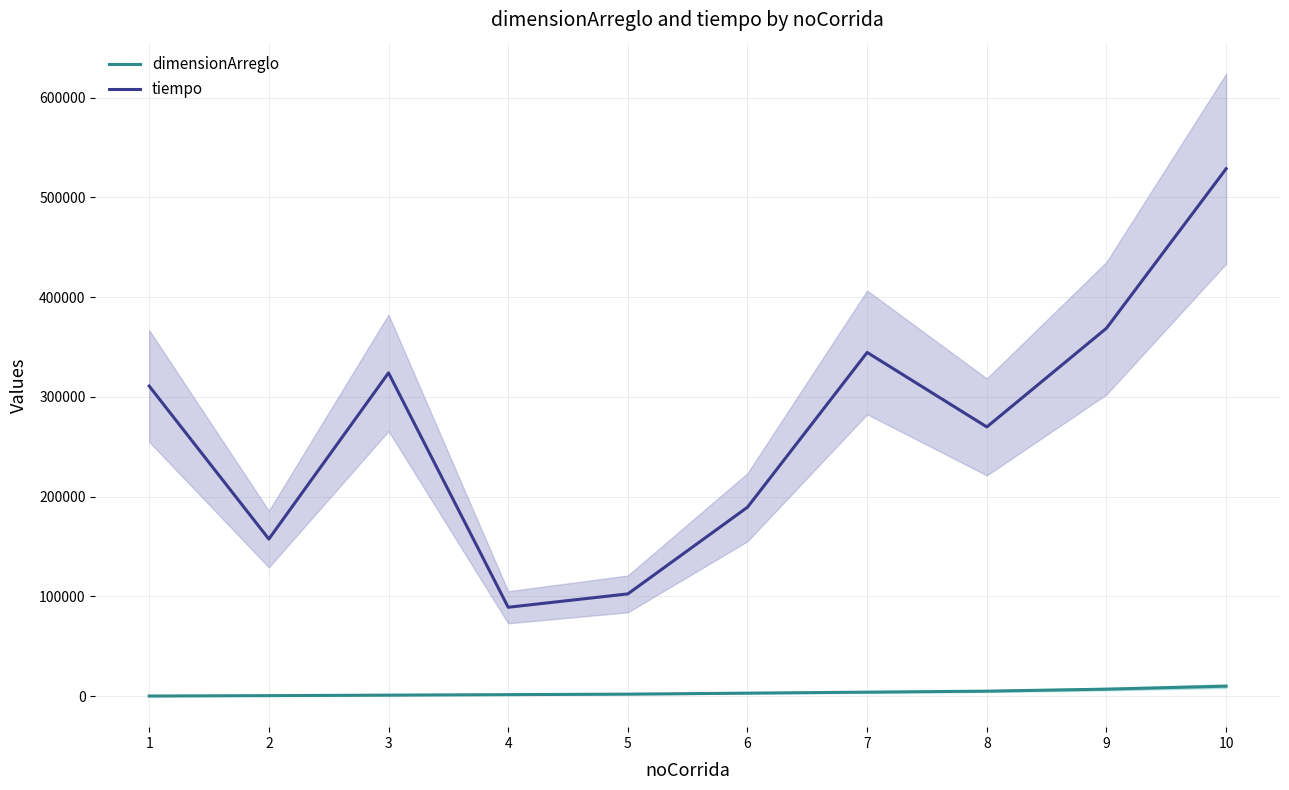

What is the minimum value for dimensionArreglo?

100